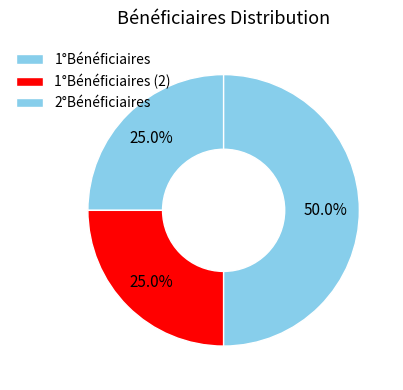

Does 1°Bénéficiaires account for over 50% of the chart?

No